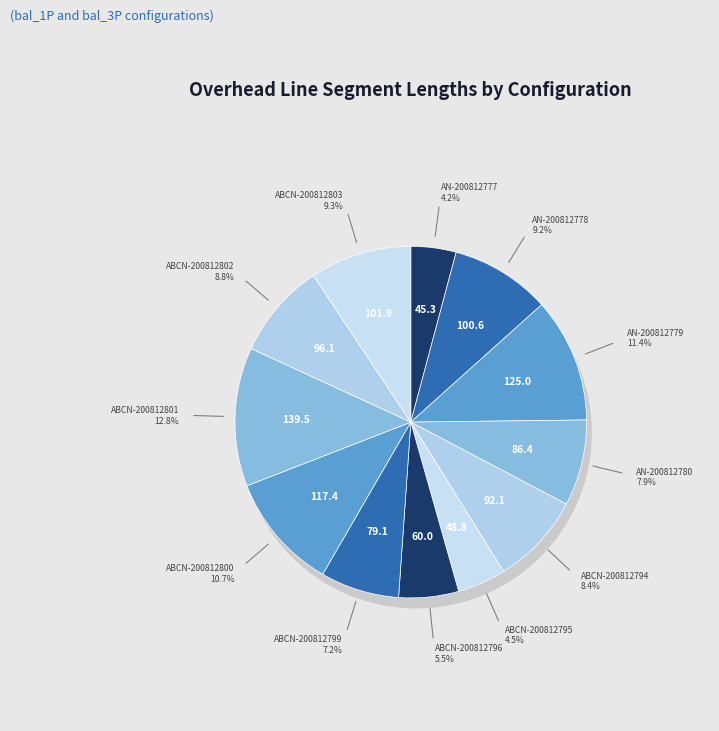

What is the total percentage of oh_line_8100405_200812800 and oh_line_8100405_200812777?

14.9%